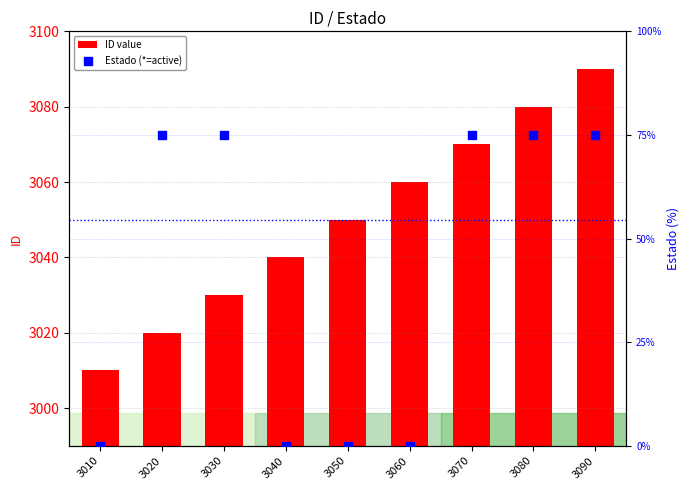

Which series contains the lowest Y value?

Estado (*=active)